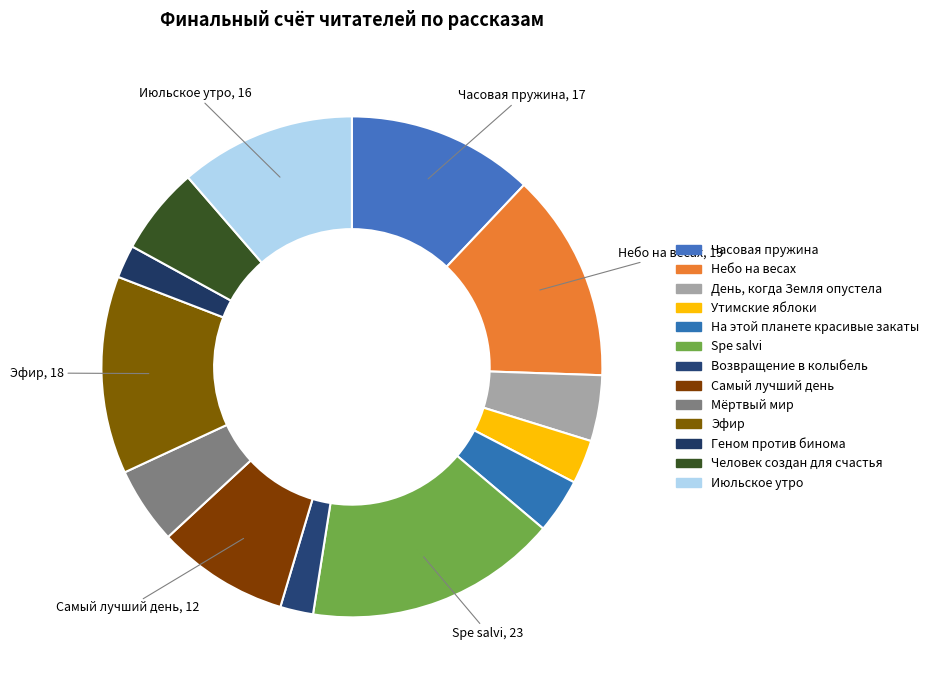

What portion of the pie excludes Мёртвый мир?

95.0%